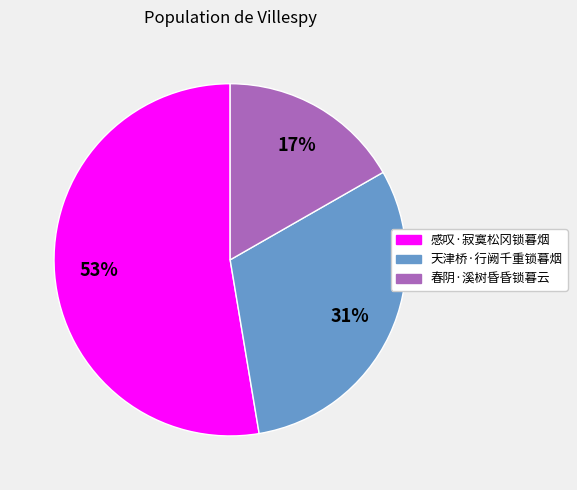

Is 感叹·寂寞松冈锁暮烟 the majority of the pie?

Yes